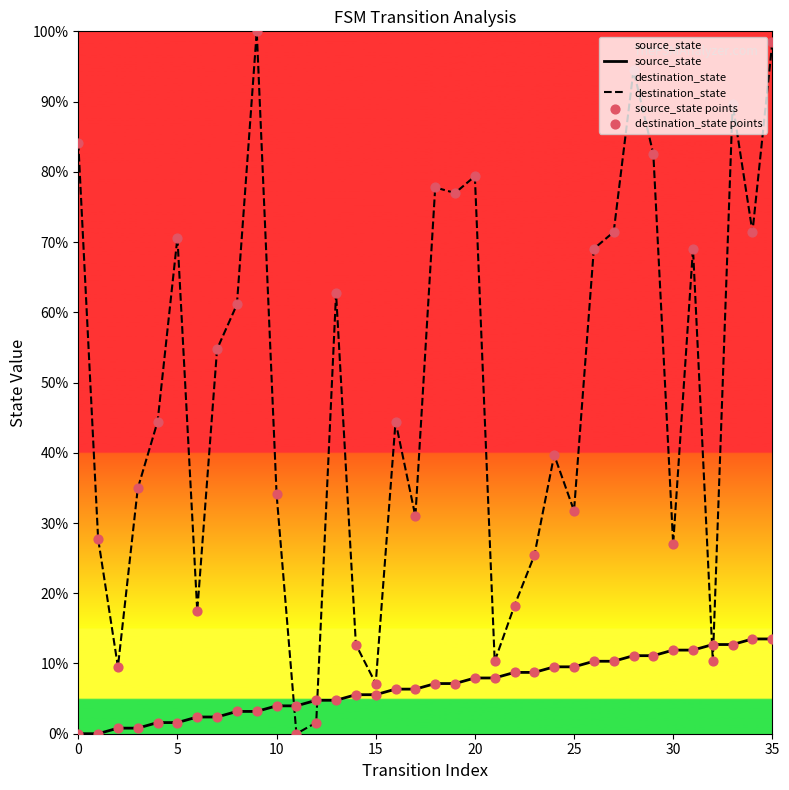

Is the value of source_state points at 20 greater than the value of source_state at 16?

No